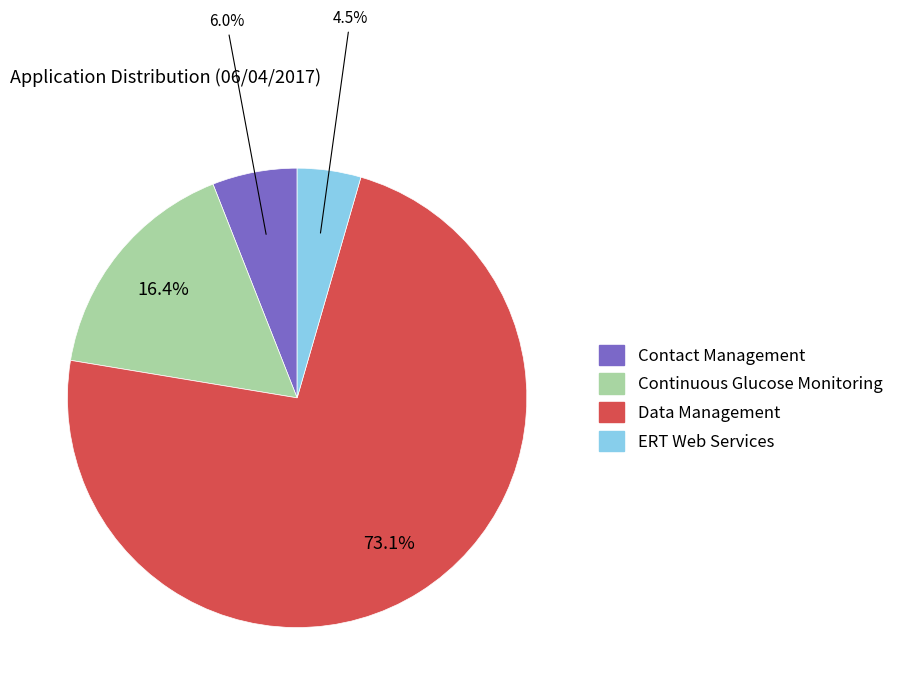

What is the smallest slice in the pie chart?

ERT Web Services